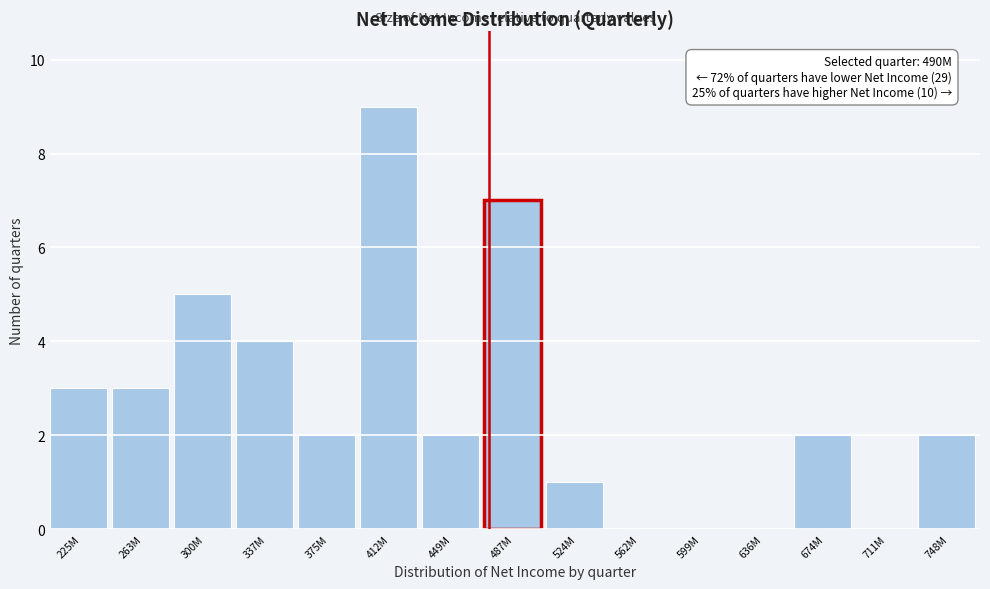

Reading left to right, what are all the values shown in this chart?

225M=3	263M=3	300M=5	337M=4	375M=2	412M=9	449M=2	487M=7	524M=1	562M=0	599M=0	636M=0	674M=2	711M=0	748M=2